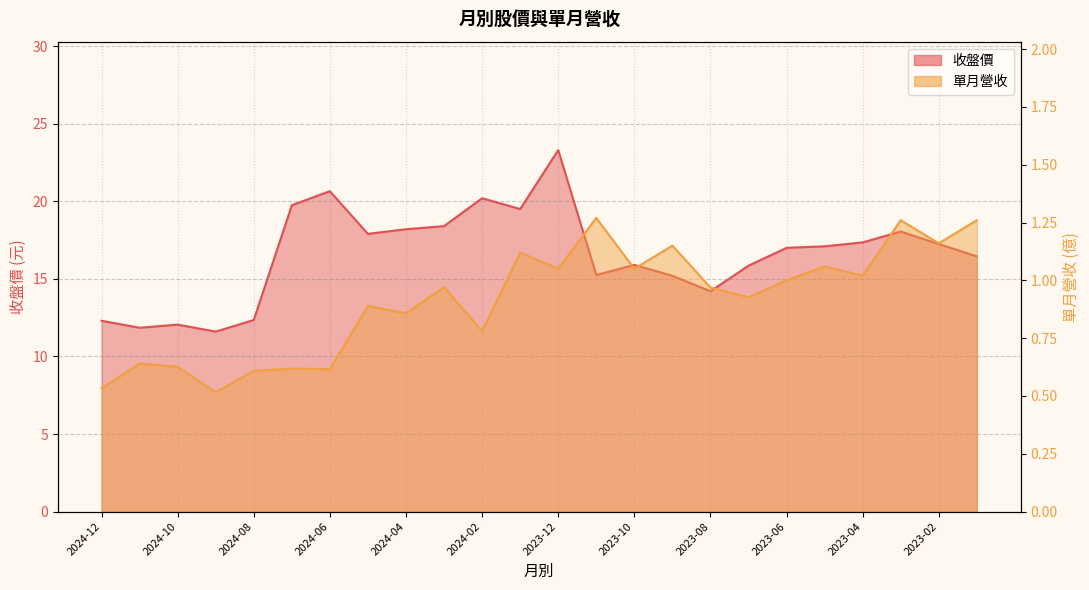

Rank the series by their average value, from lowest to highest.

單月營收(億), 收盤